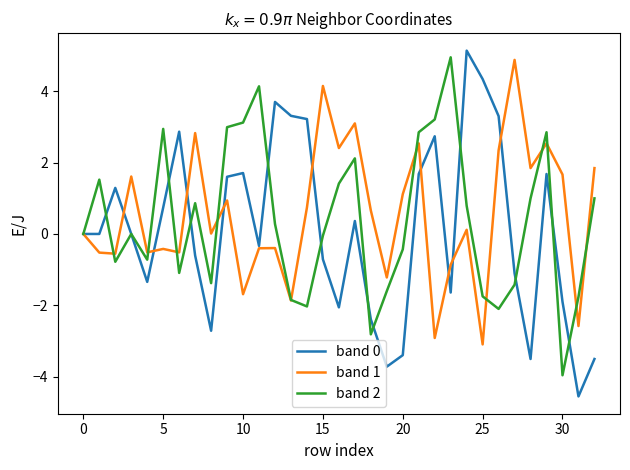

What is the smallest value displayed?

-4.6